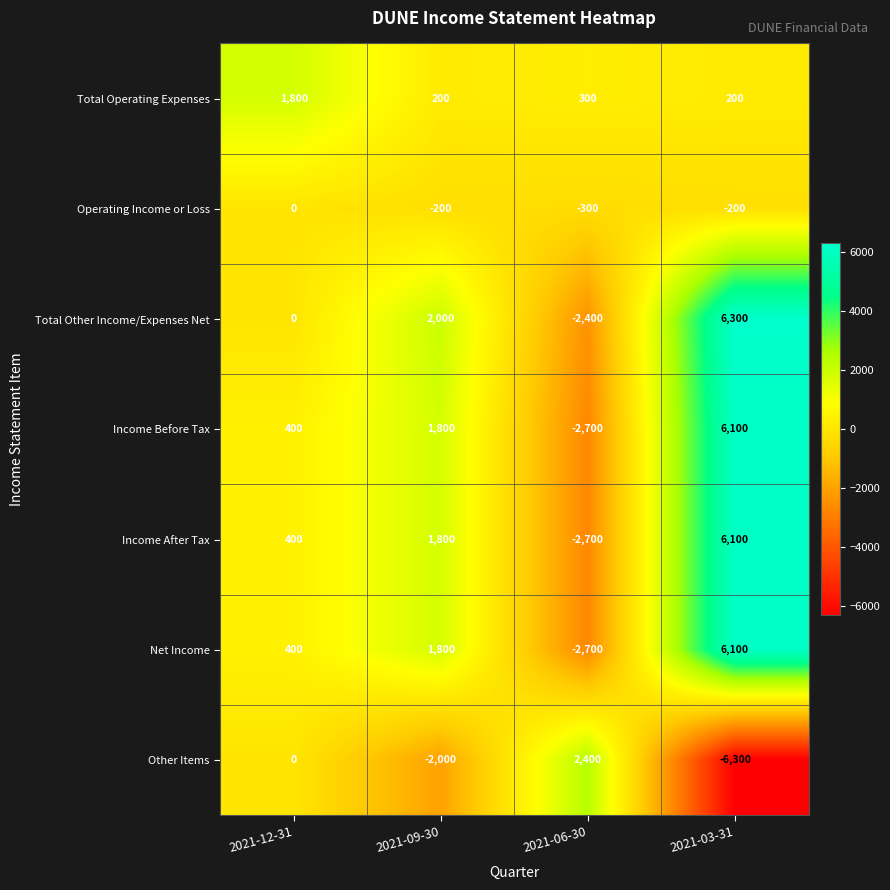

Reading right to left, extract all data points from this chart.

Total Operating Expenses: 200	300	200	1800
Operating Income or Loss: -200	-300	-200	0
Total Other Income/Expenses Net: 6300	-2400	2000	0
Income Before Tax: 6100	-2700	1800	400
Income After Tax: 6100	-2700	1800	400
Net Income: 6100	-2700	1800	400
Other Items: -6300	2400	-2000	0